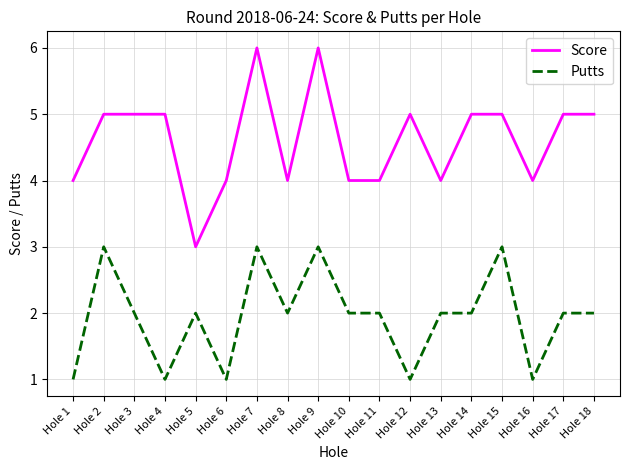

What is the difference between the maximum and minimum values in the Score series?

3